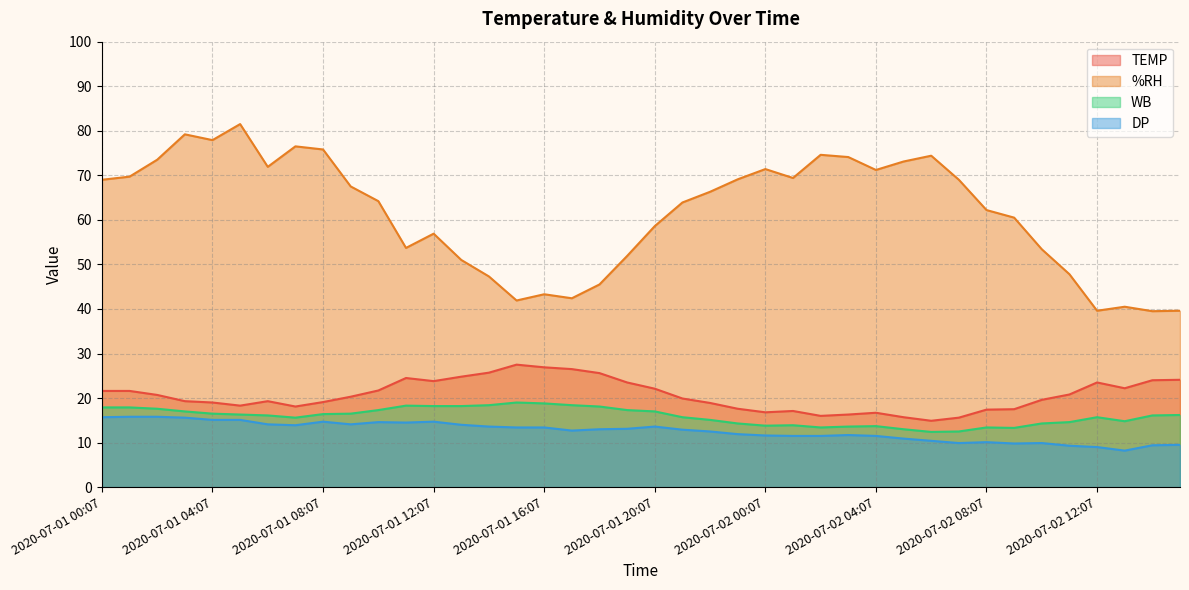

True or false: DP has more than 2 interior local peaks.

True